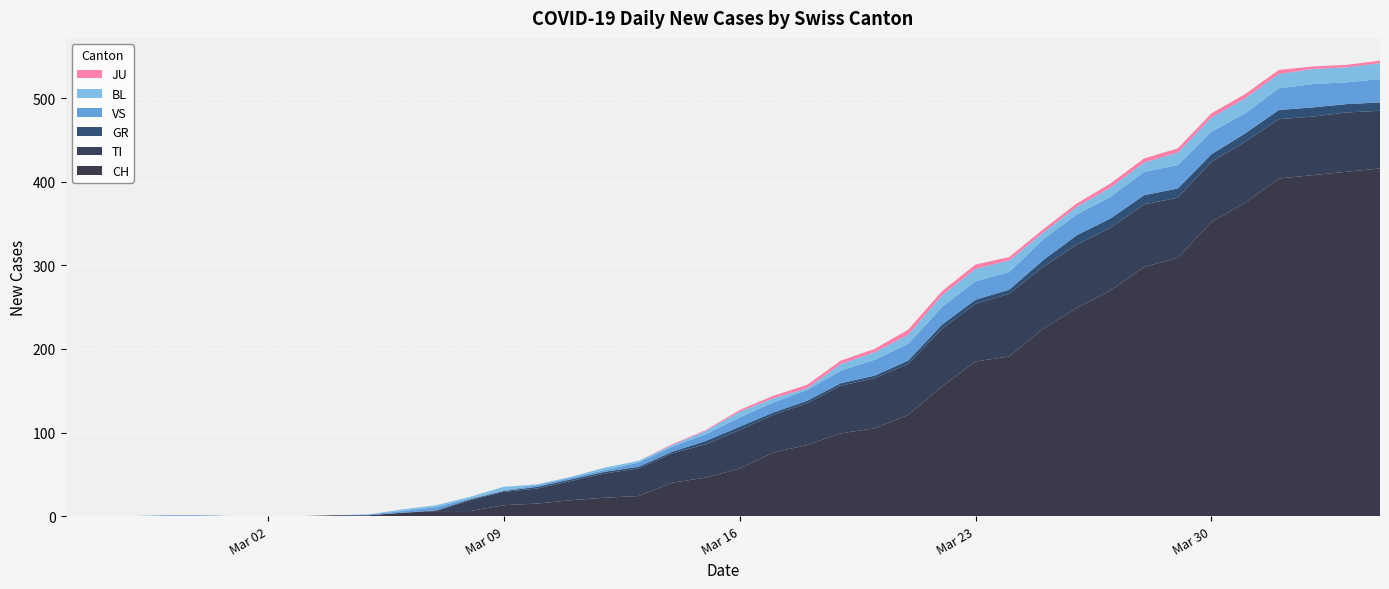

Reading right to left, what are all the values shown in this chart?

CH: 416	412	408	404	375	352	309	298	270	249	224	191	185	155	121	105	99	85	76	57	46	40	24	22	19	15	13	6	6	4	1	1	0	0	0	0	0	0	0	0
TI: 69	71	70	71	73	72	72	75	75	76	74	75	69	69	61	60	57	50	45	46	40	35	33	29	23	18	16	13	0	0	0	0	0	0	0	0	0	0	0	0
GR: 10	10	11	11	10	9	11	11	11	11	8	5	5	5	4	3	3	3	3	4	4	2	2	2	2	2	1	1	1	0	0	0	0	0	0	0	0	0	0	0
VS: 28	26	28	26	24	27	28	28	26	25	25	21	22	21	20	19	15	13	12	11	8	6	5	2	2	2	1	1	4	2	1	0	0	0	0	1	1	0	0	0
BL: 19	18	18	17	18	17	15	11	11	9	8	14	15	14	11	9	8	2	5	7	4	2	2	3	1	1	4	2	2	2	0	0	0	0	0	0	0	0	0	0
JU: 3	3	3	5	5	5	5	5	5	4	4	4	5	5	6	4	4	4	3	2	1	1	0	0	0	0	0	0	0	0	0	0	0	0	0	0	0	0	0	0